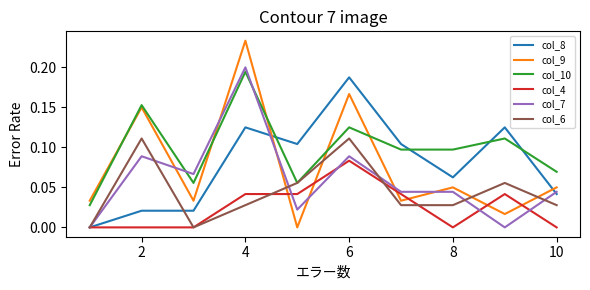

Which series has the widest spread of values?

col_9